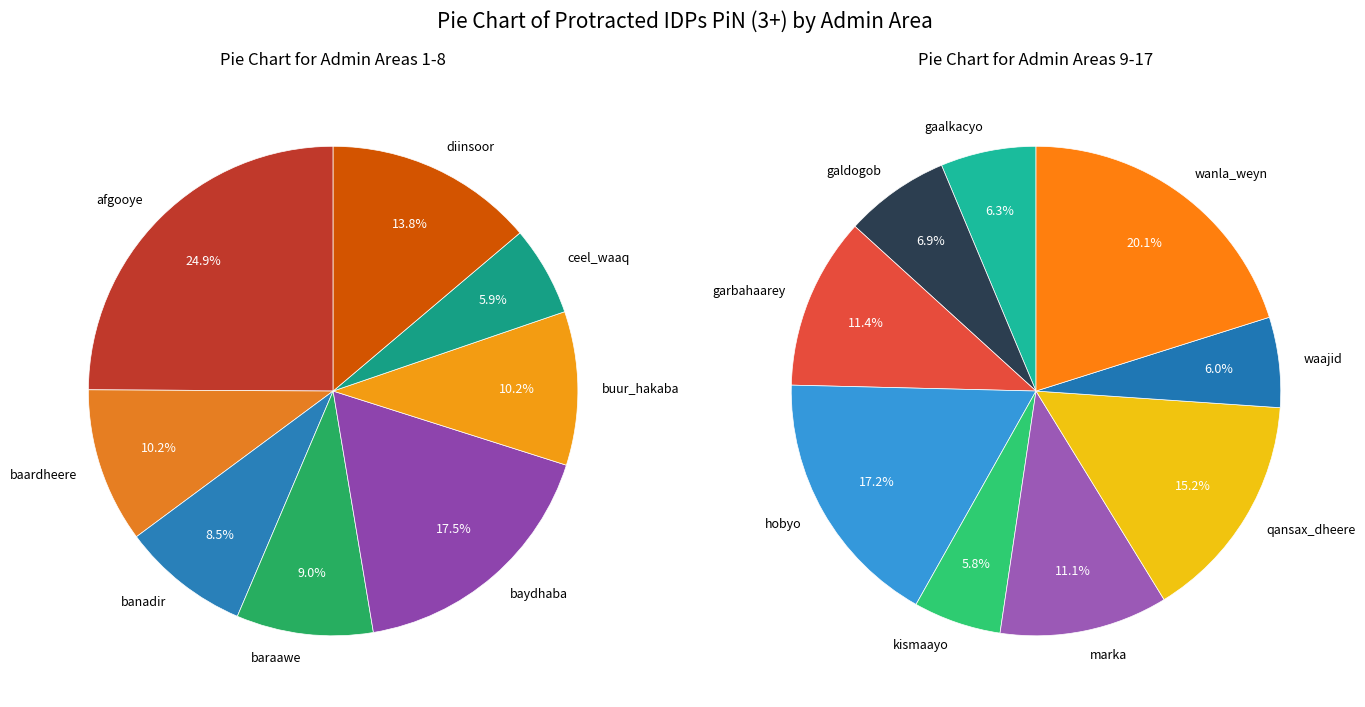

What is the change in value from baardheere to diinsoor?

+9506